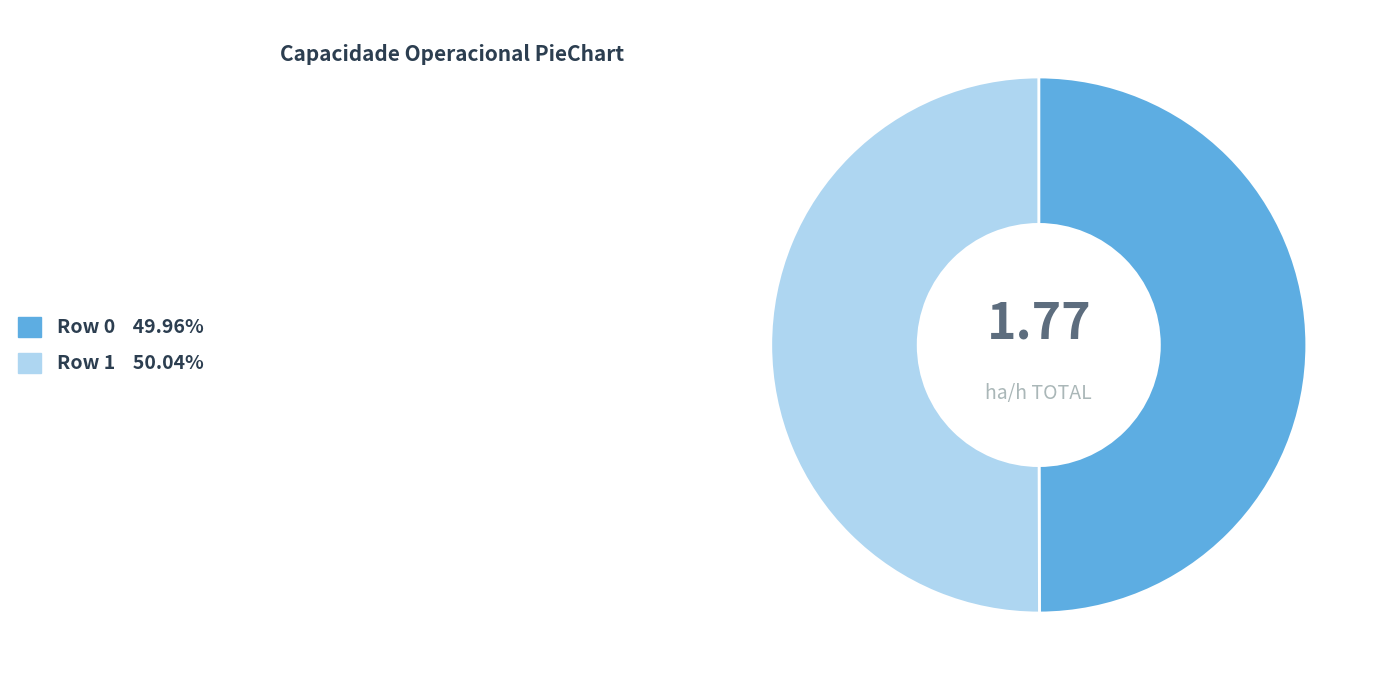

Do Row 0 and Row 1 together represent more than half of the pie?

Yes